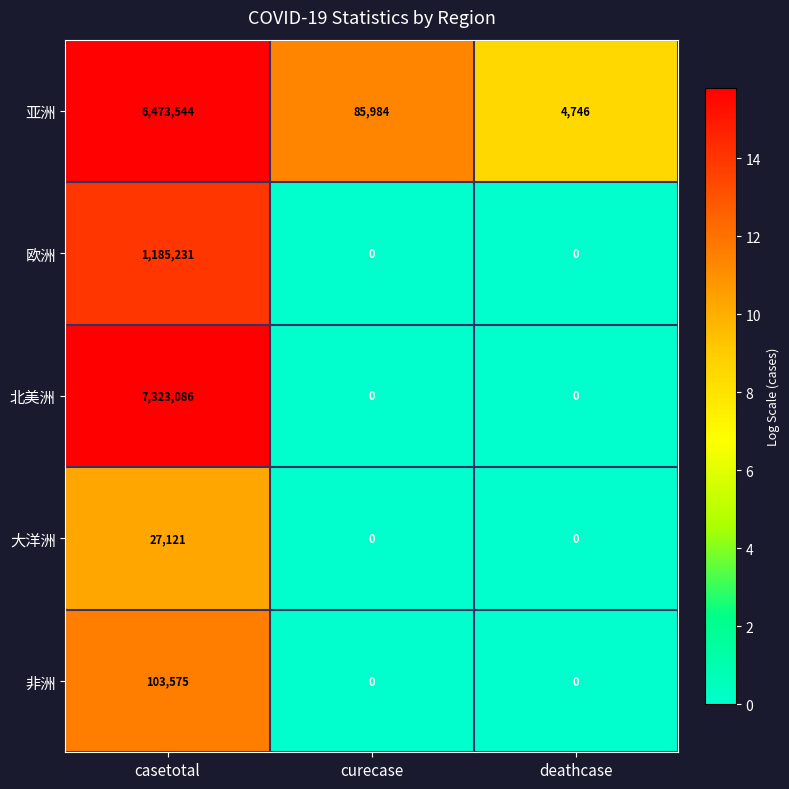

The 北美洲 series shows 4784332 at curecase. True or false?

False